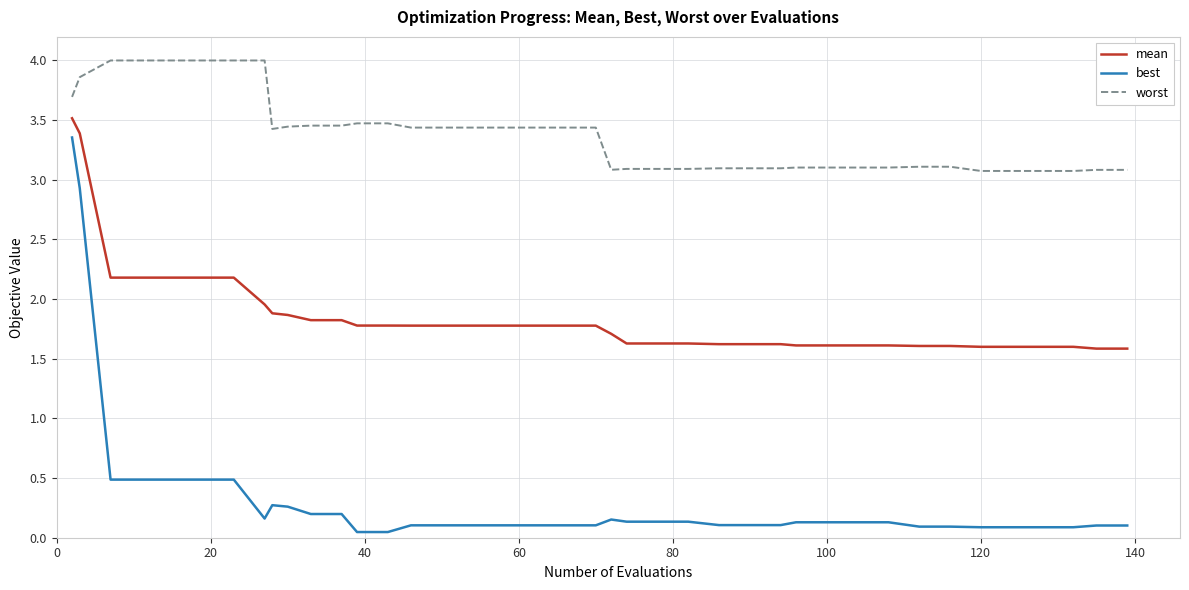

True or false: best and worst intersect in this chart.

False